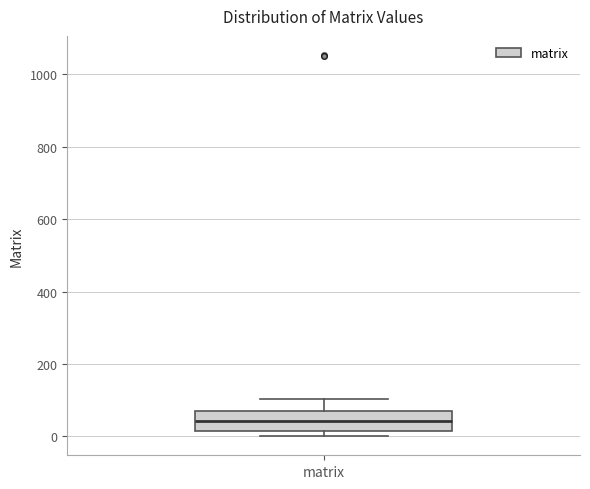

Read this box plot against the y-axis: the position of the median line, the range covered by the box, and the ends of both whiskers. The values are not printed on the chart, so give them approximately, as read against the axis.

median 40, box 20 to 60, whiskers 0 to 100